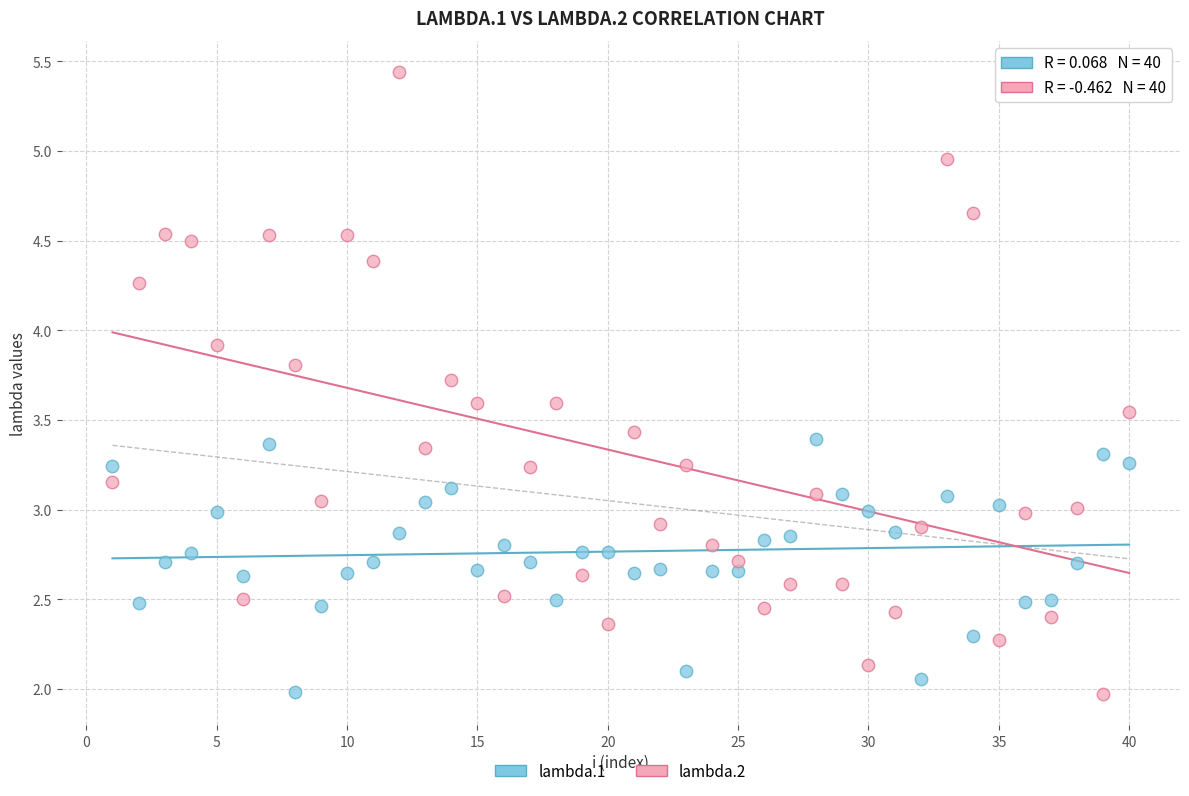

Which series contains the highest Y value?

lambda.2